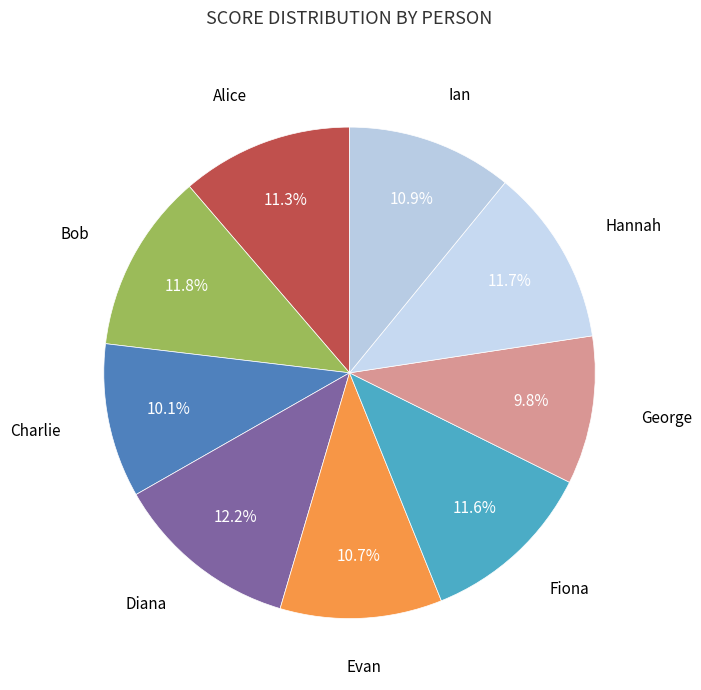

Which has a higher value, George or Bob?

Bob